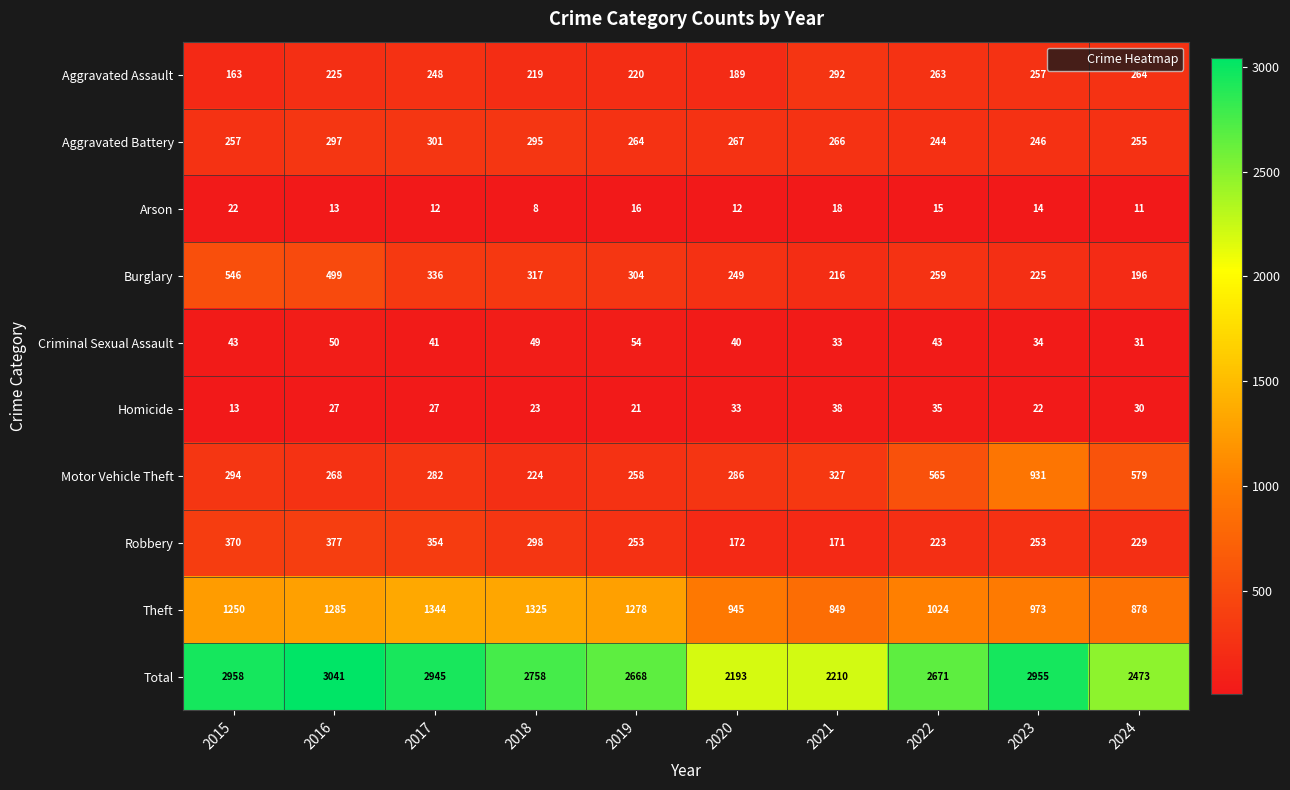

How many distinct data groups are displayed?

10